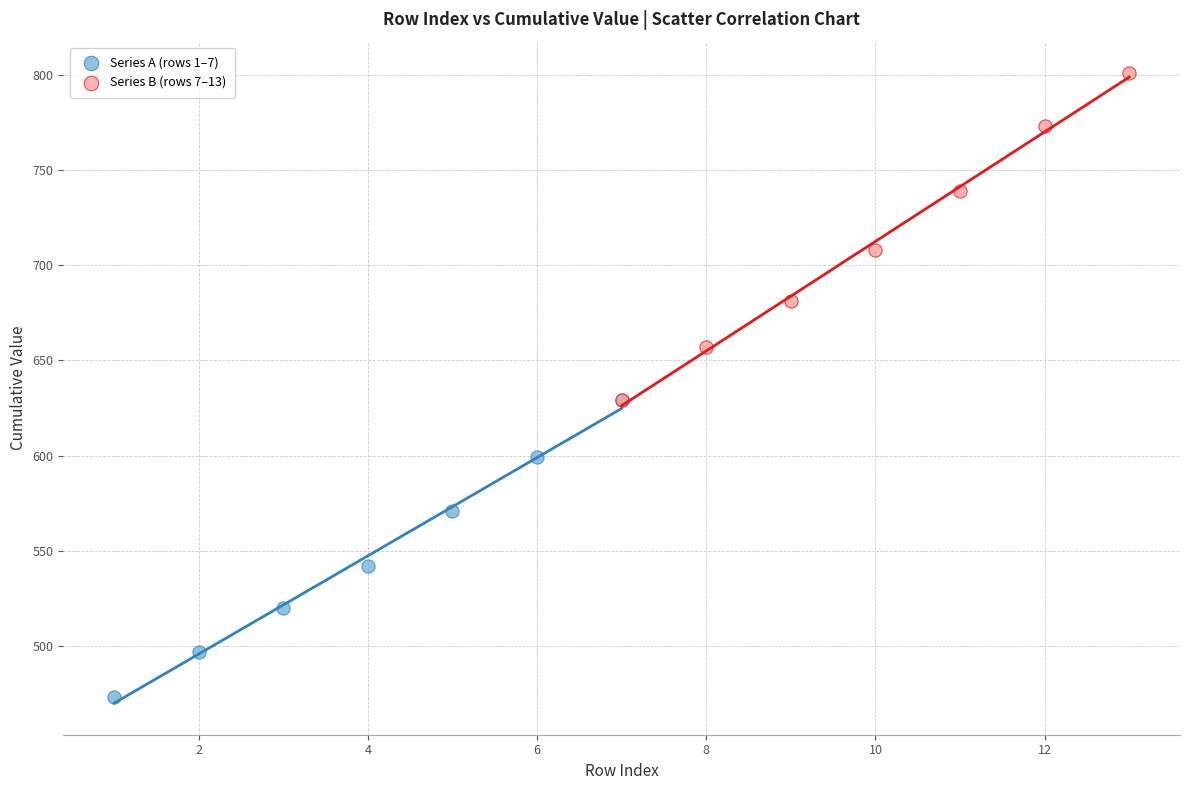

Which series reaches the minimum Y coordinate?

Series A (rows 1–7)